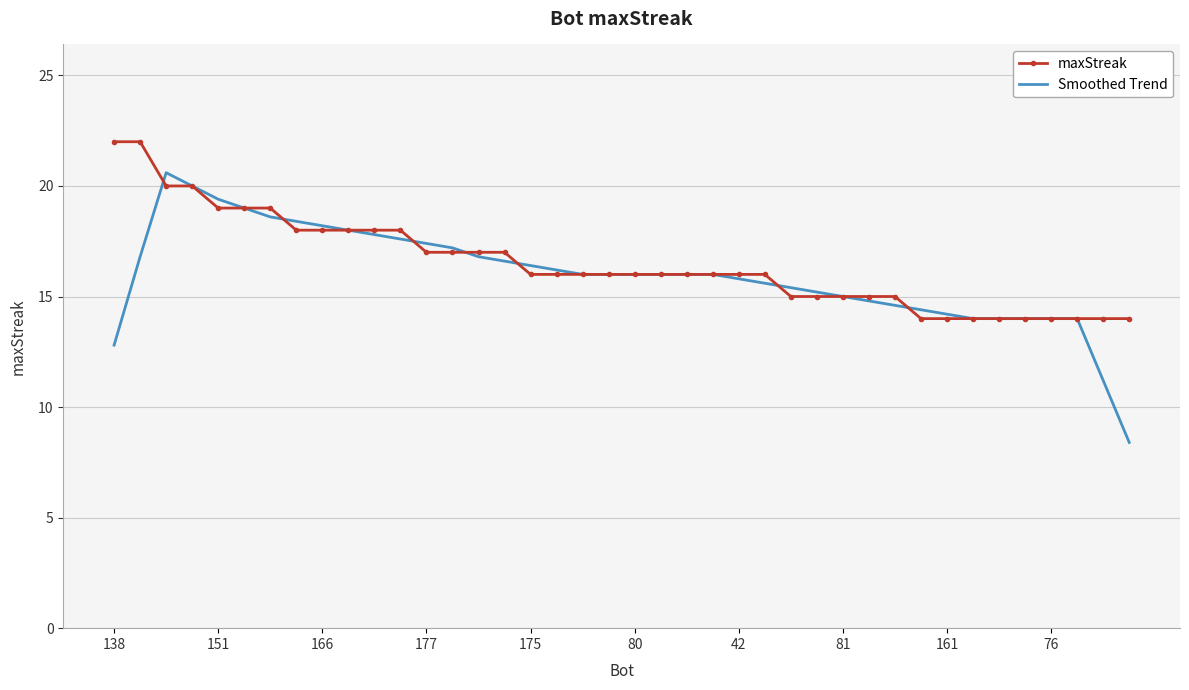

What is the minimum value for maxStreak?

14.0